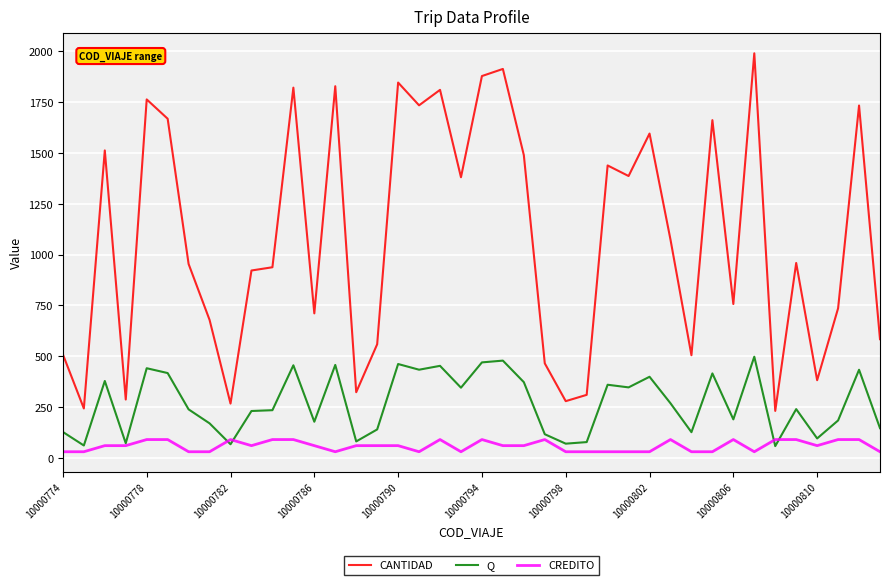

Rank the series by their average value, from highest to lowest.

CANTIDAD, Q, CREDITO